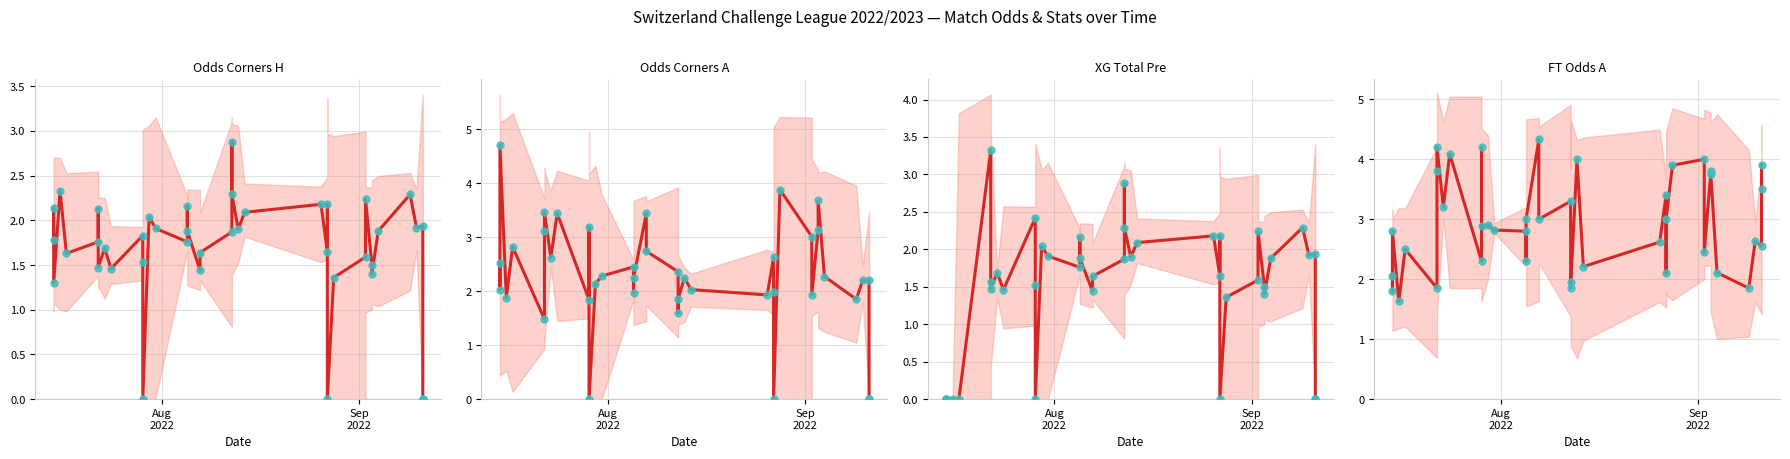

What are all the series names shown in the legend?

Odds_Corners_H, Odds_Corners_A, XG_Total_Pre, FT_Odds_A